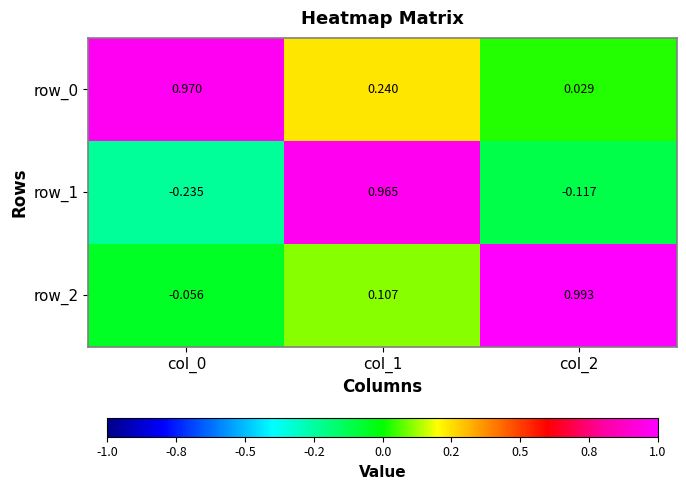

Is the value of row_2 at col_1 greater than the value of row_1 at col_2?

Yes